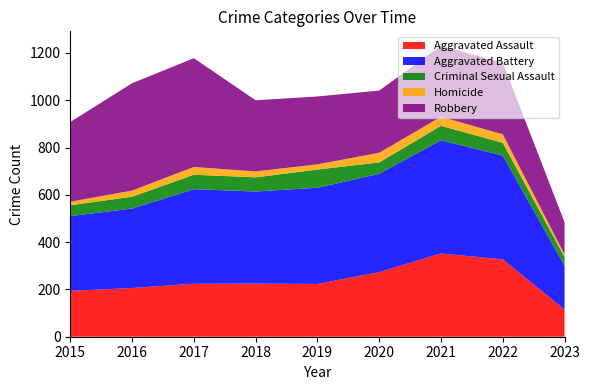

Reading right to left, what are all the values shown in this chart?

Aggravated Assault: 115	327	352	273	223	225	224	206	194
Aggravated Battery: 185	439	479	416	407	389	400	336	316
Criminal Sexual Assault: 37	54	61	48	77	60	61	50	46
Homicide: 11	36	38	41	22	25	33	26	15
Robbery: 136	303	300	263	287	301	460	454	337